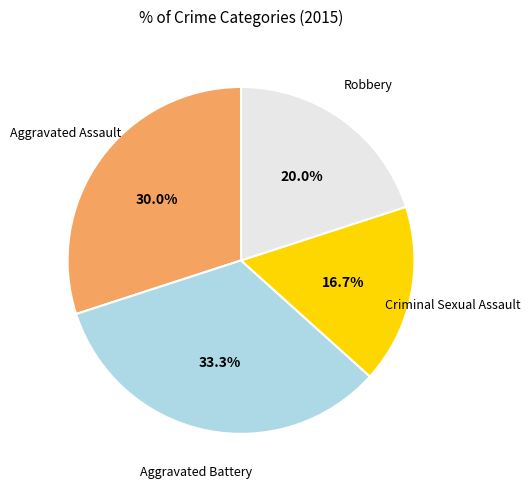

Which has a higher value, Robbery or Criminal Sexual Assault?

Robbery